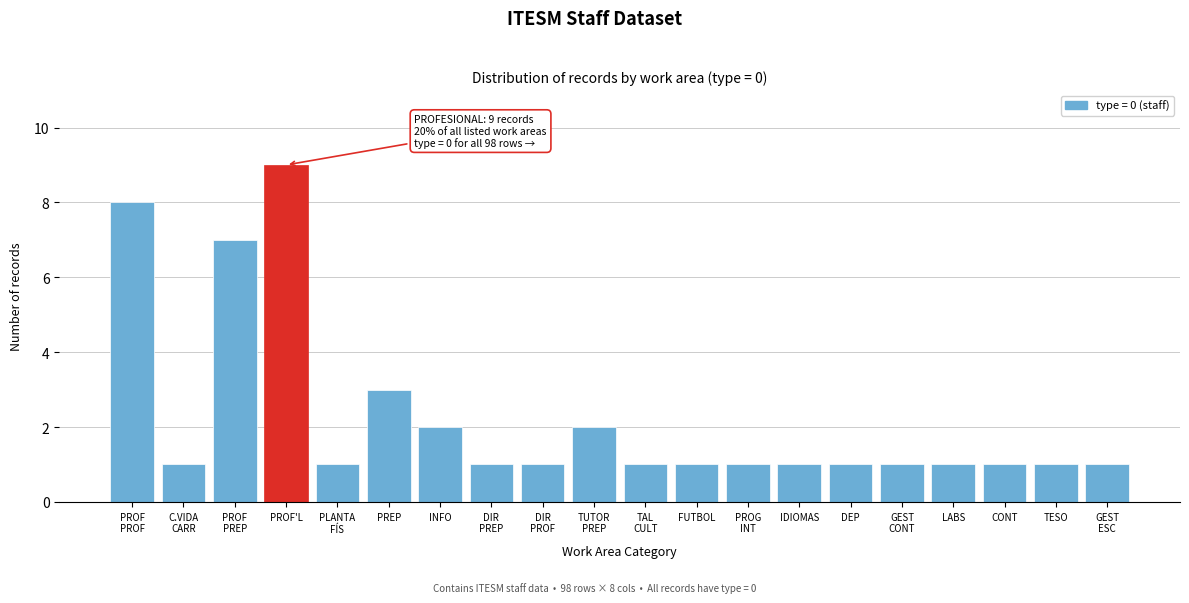

Reading right to left, what are all the values shown in this chart?

1	1	1	1	1	1	1	1	1	1	2	1	1	2	3	1	9	7	1	8